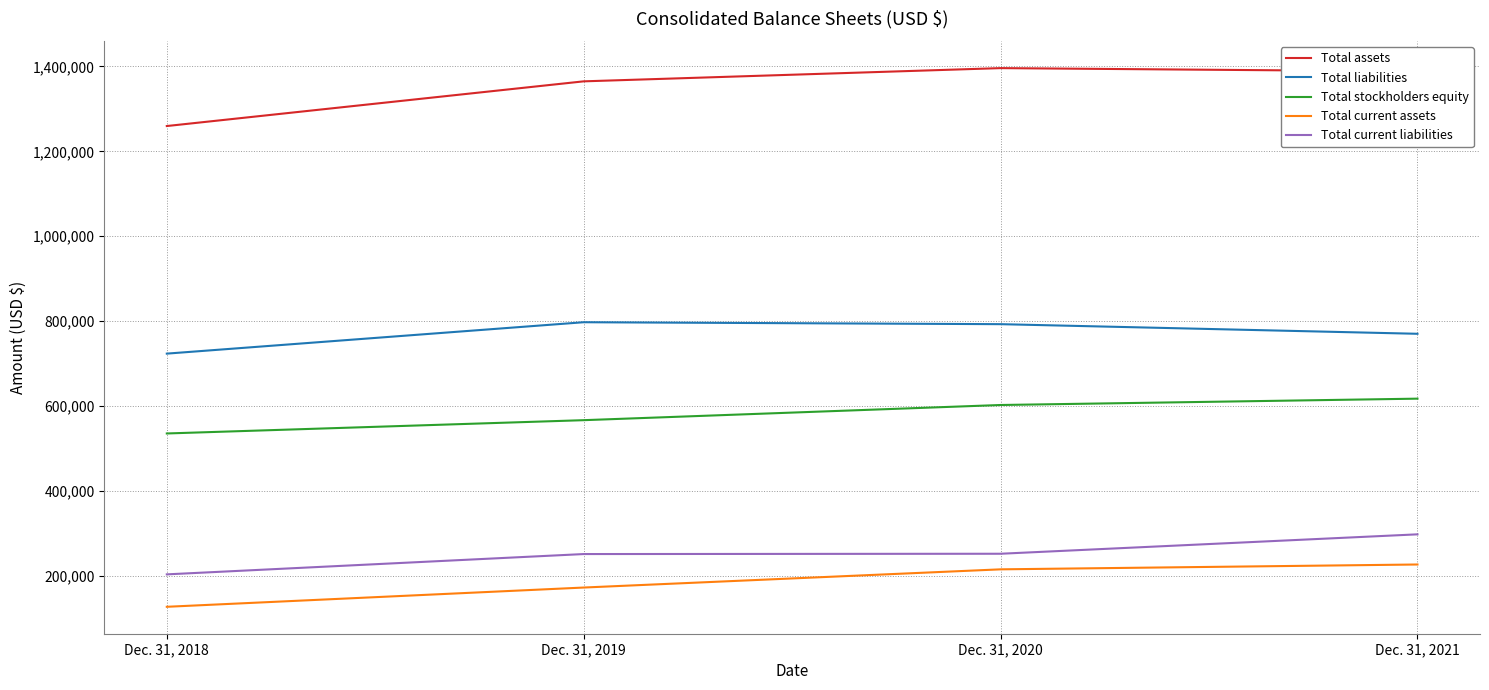

What is the difference between the maximum and minimum values in the Total current liabilities series?

94231